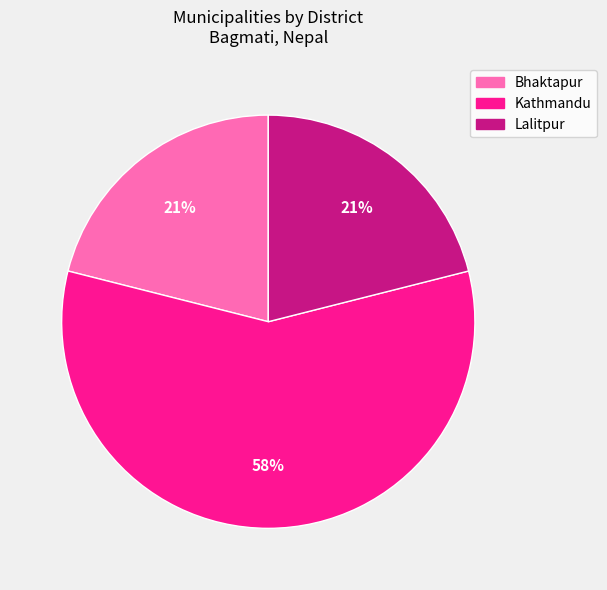

Which category accounts for the majority?

Kathmandu